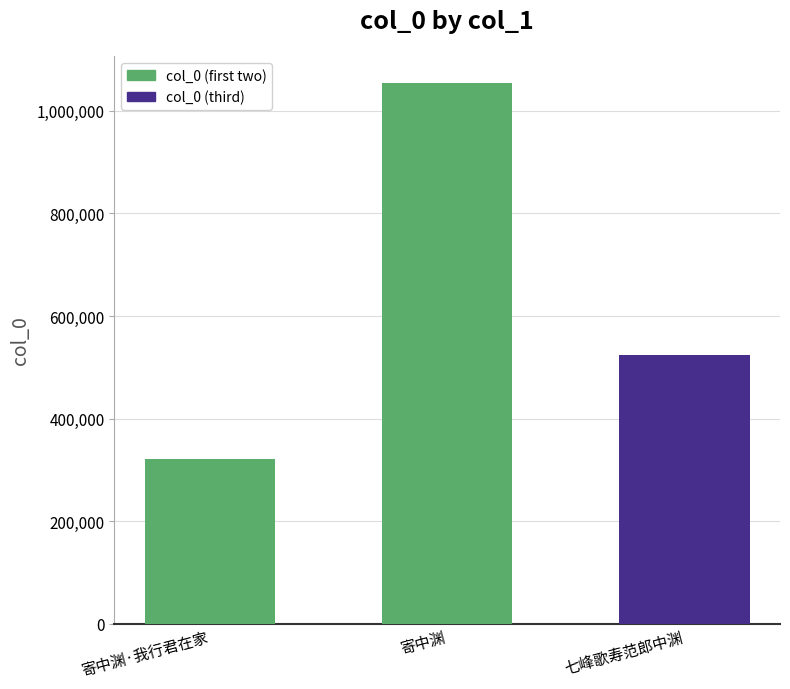

What position from the left is 七峰歌寿范郎中渊?

3